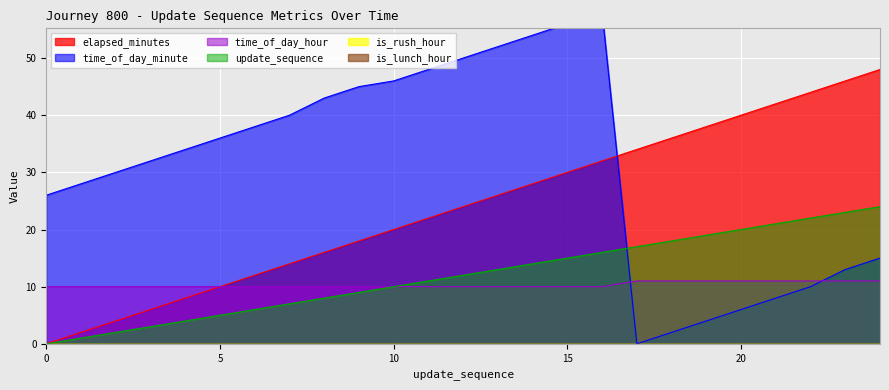

Does the chart display data point markers on the line(s)?

No